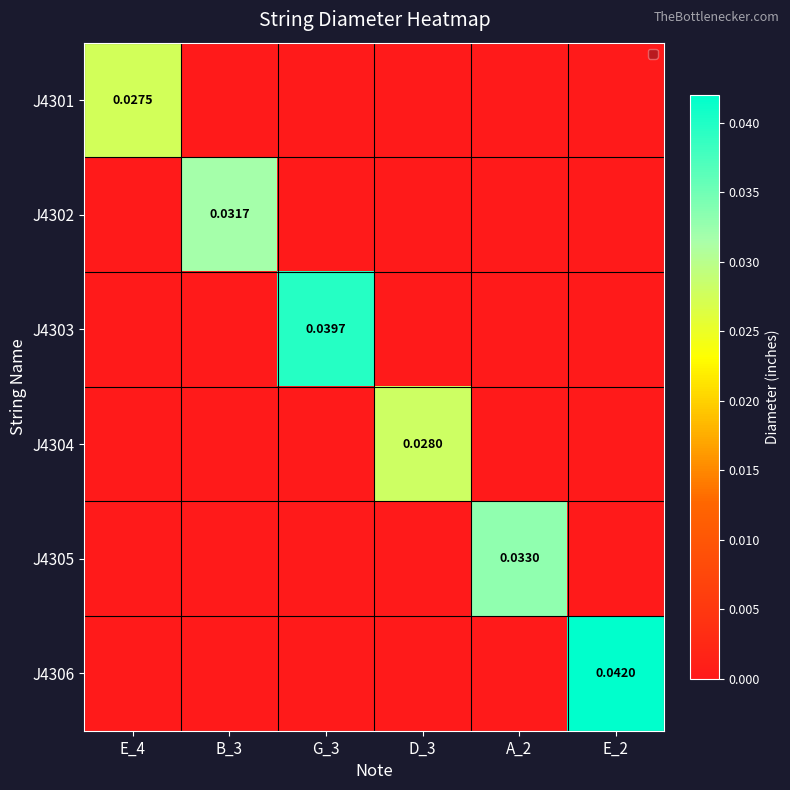

Rank the categories by J4303 value from lowest to highest.

E_4, B_3, D_3, A_2, E_2, G_3